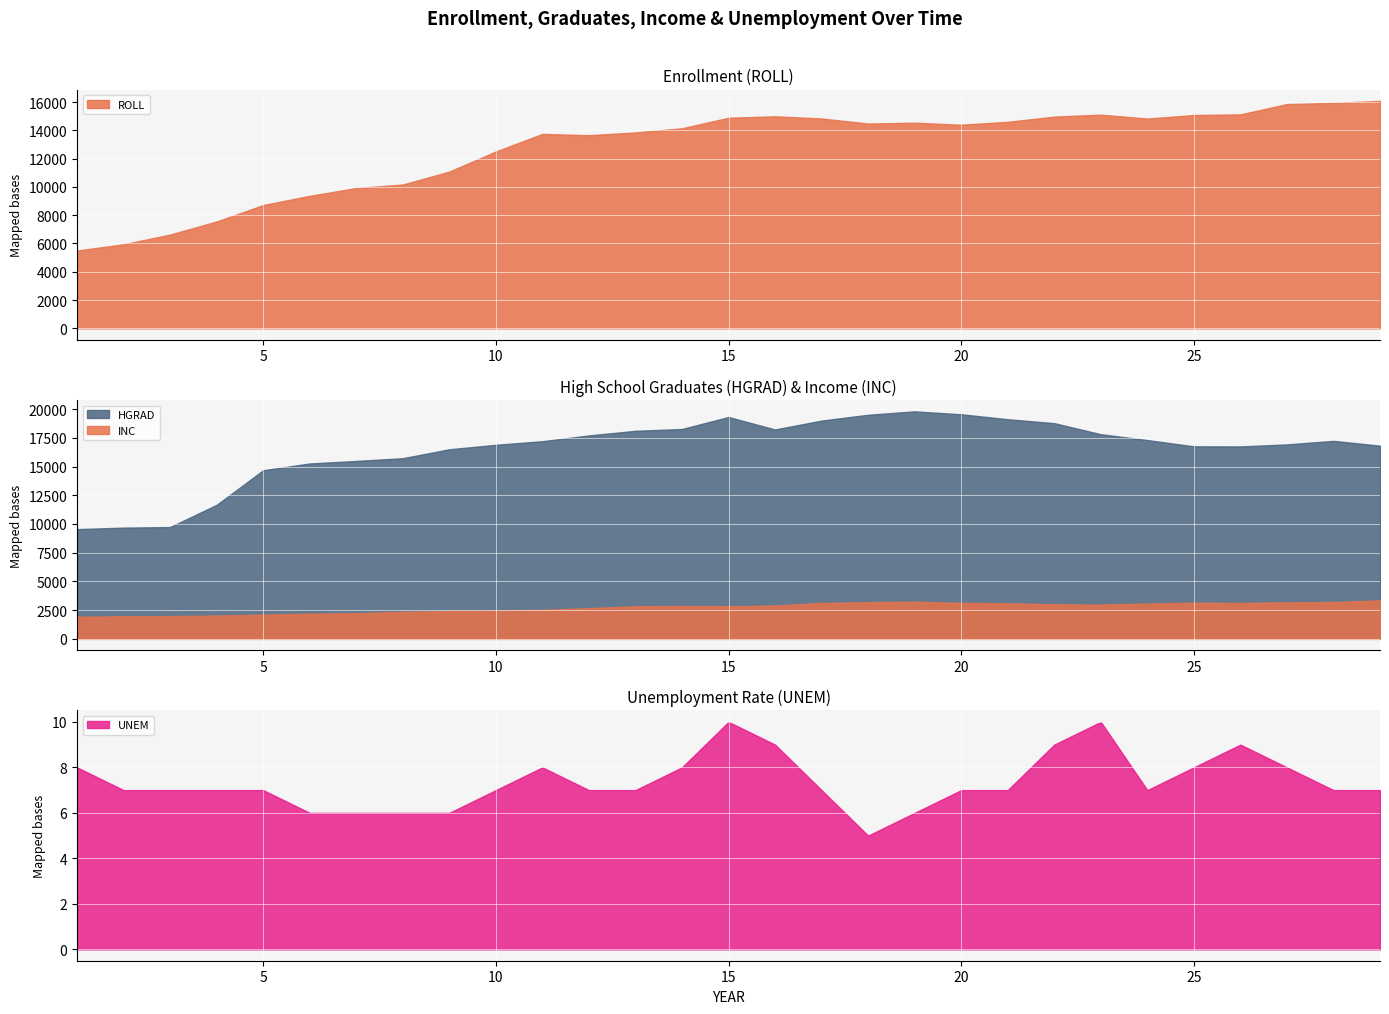

Which category has the lowest value in the ROLL series?

1